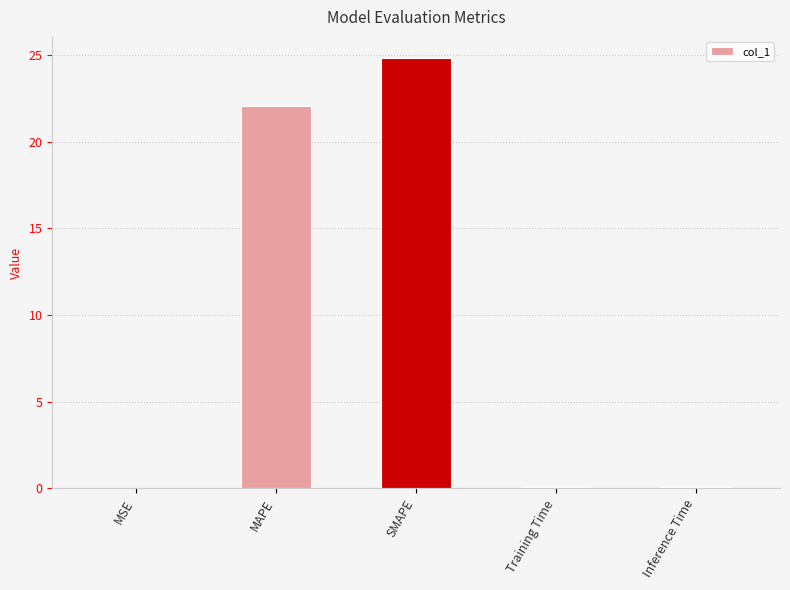

Are the bars grouped side by side (vs. stacked)?

No